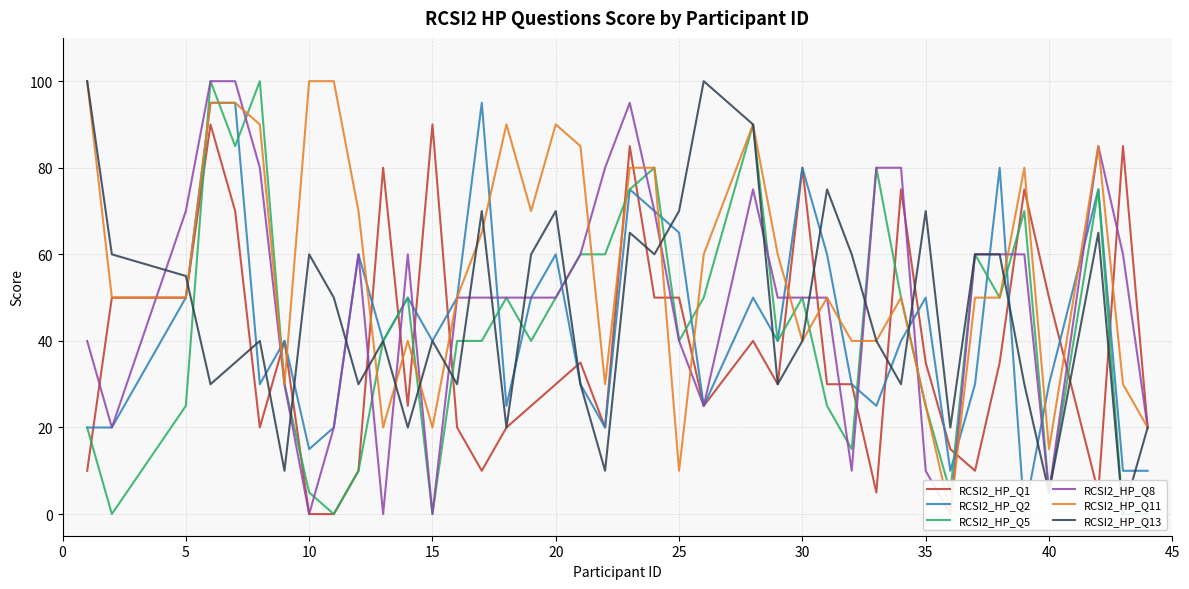

How many data points does each series have?

40